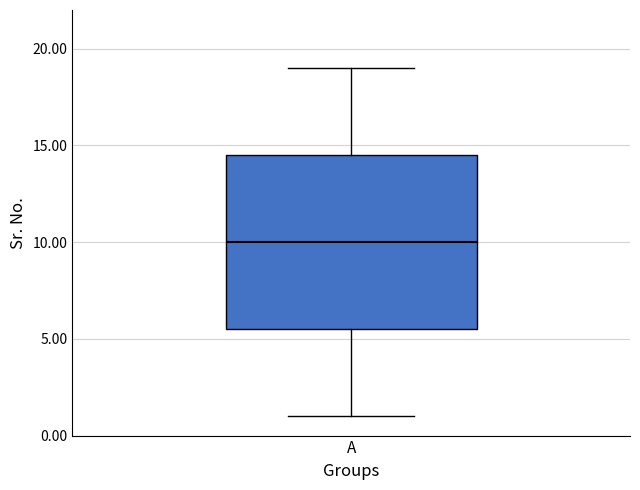

Where does the upper whisker of the box for A end on the y-axis? The values are not printed on the chart, so give them approximately, as read against the axis.

19.0